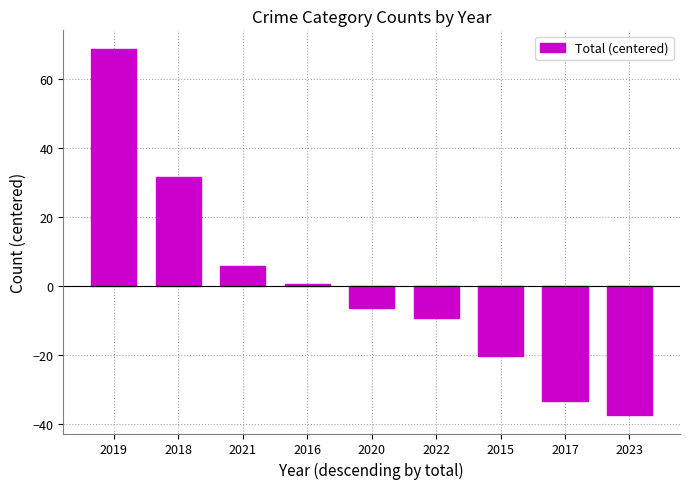

Rank the categories by value from highest to lowest.

2019, 2018, 2021, 2016, 2020, 2022, 2015, 2017, 2023